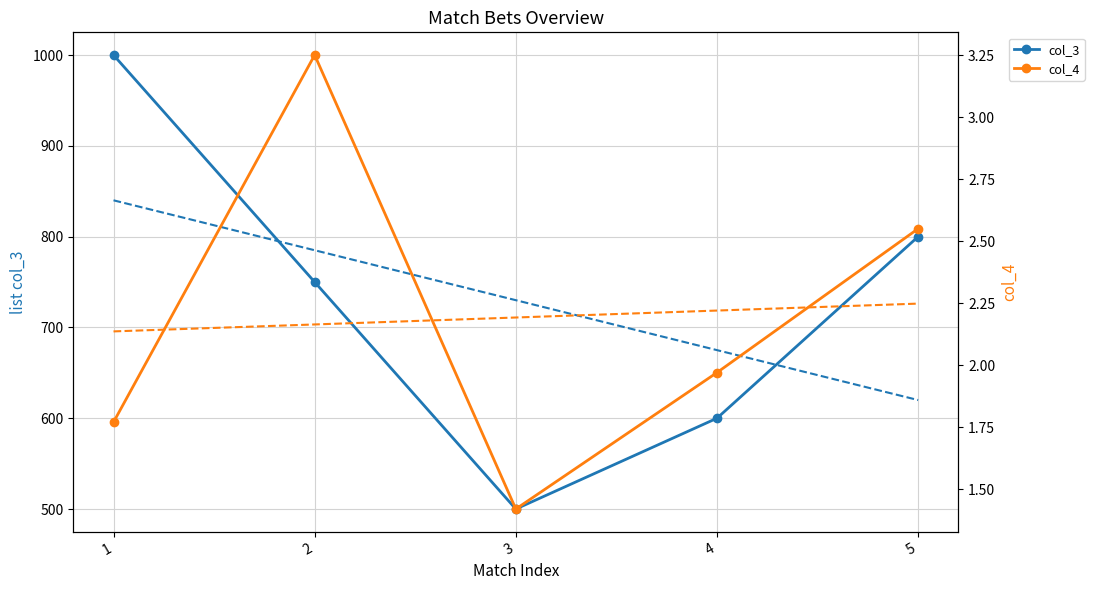

True or false: col_3 and col_4 intersect in this chart.

False